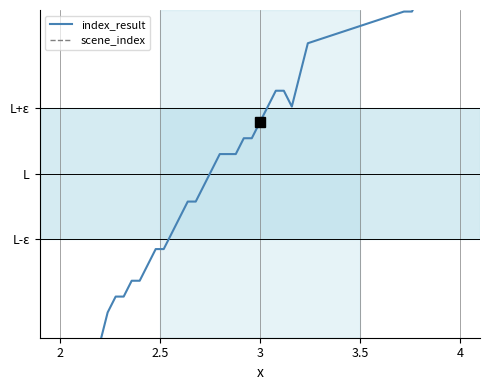

In index_result, how many points are lower than both neighbors (excluding endpoints)?

1